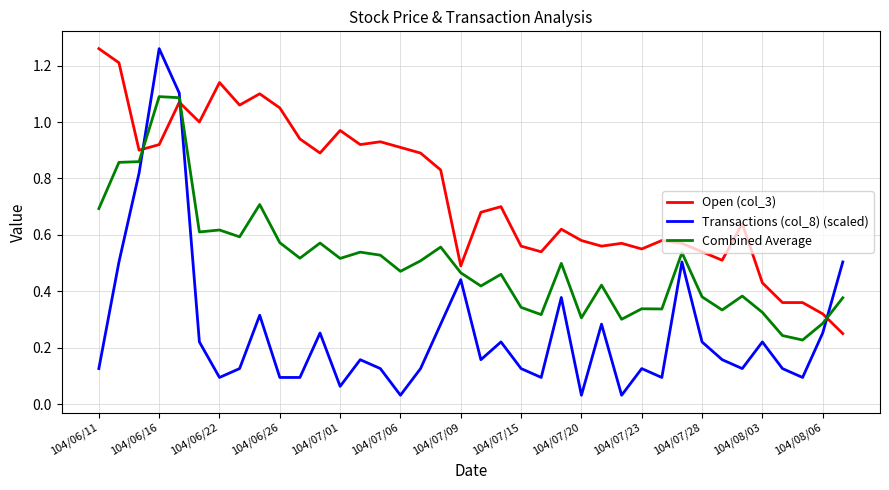

Which series has the largest range (max minus min)?

Transactions (col_8) (scaled)